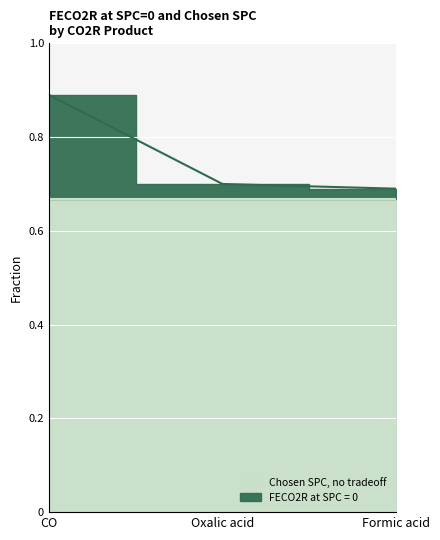

The value at Oxalic acid is 0.5. True or false?

False